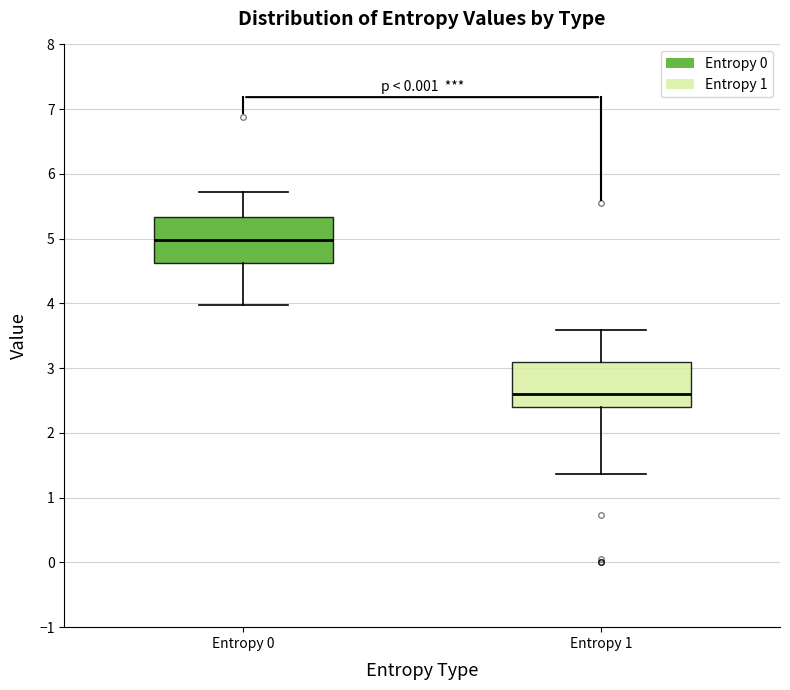

Reading left to right, transcribe this box plot: for each box, give where its median line is, the range the box spans, and where its two whiskers end, as read against the y-axis. The values are not printed on the chart, so give them approximately, as read against the axis.

Entropy 0: median 5.0, box 4.6 to 5.3, whiskers 4.0 to 5.7
Entropy 1: median 2.6, box 2.4 to 3.1, whiskers 1.4 to 3.6